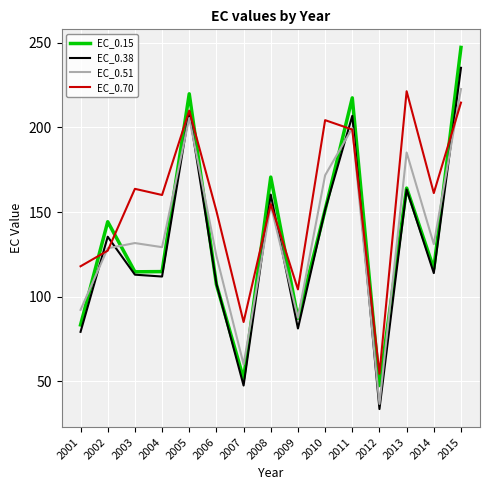

What is the spread (max minus min) of values at 2004?

48.2